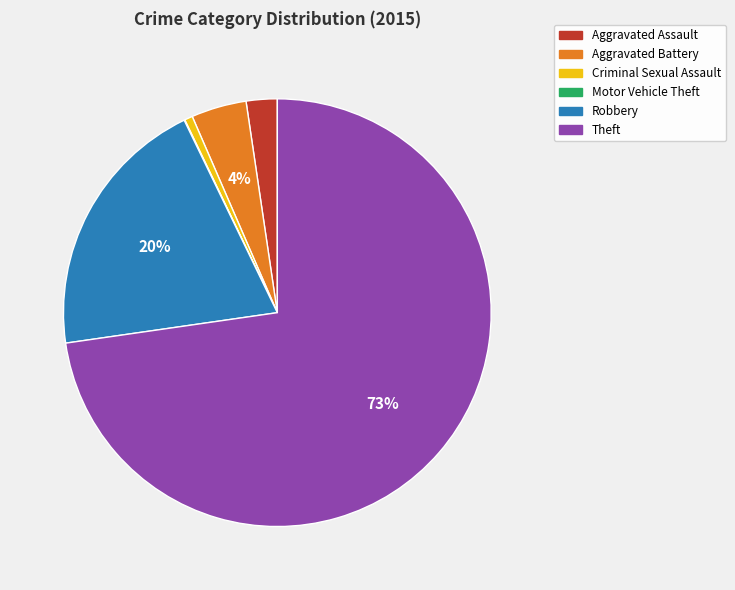

Combined, do Theft and Robbery account for over 50%?

Yes